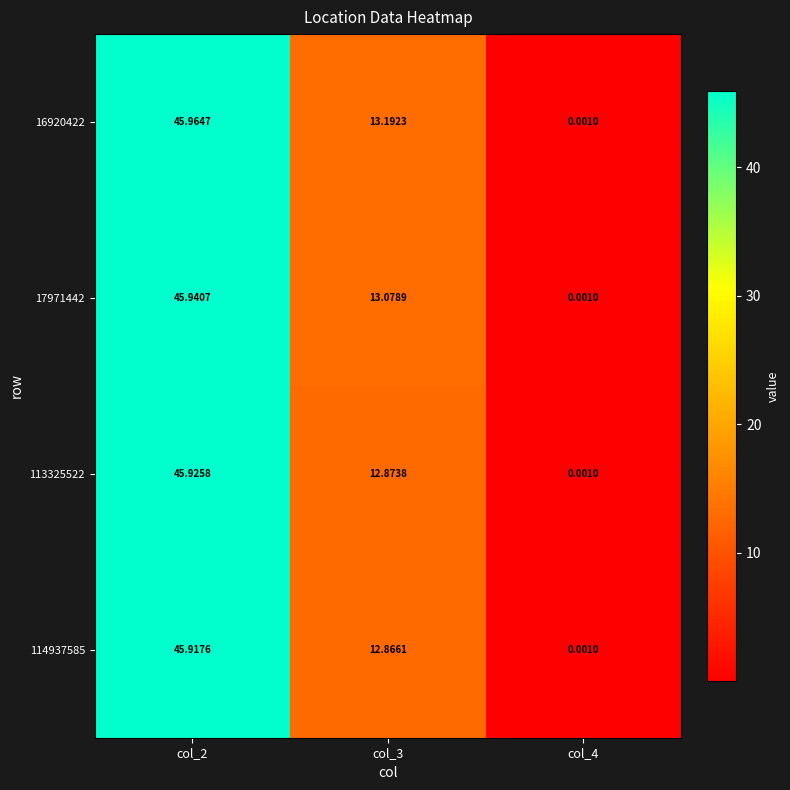

Is the value of 114937585 at col_2 greater than the value of 113325522 at col_3?

Yes